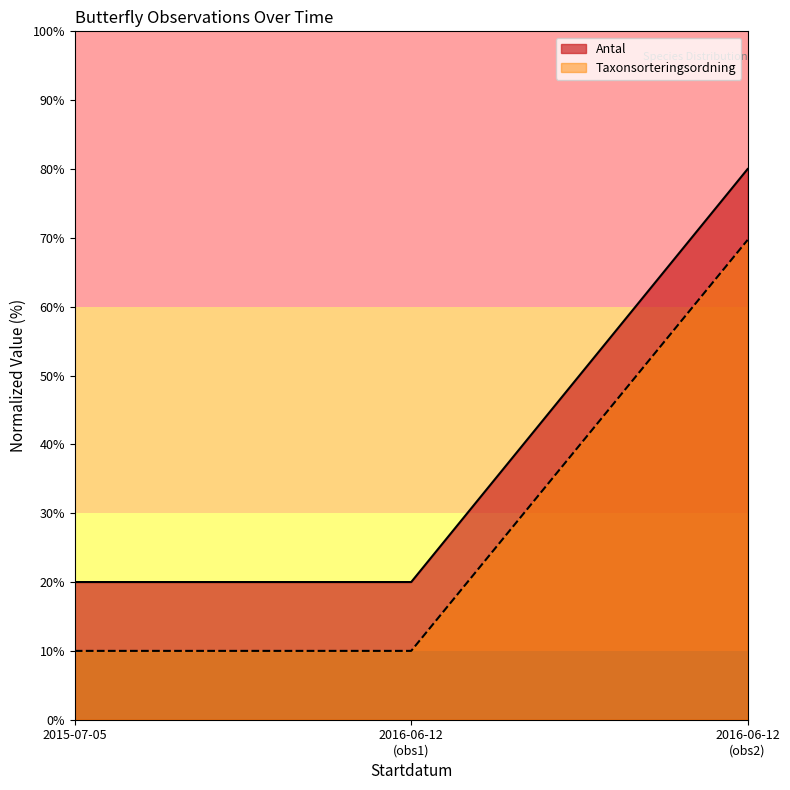

What is the smallest value displayed?

10.0